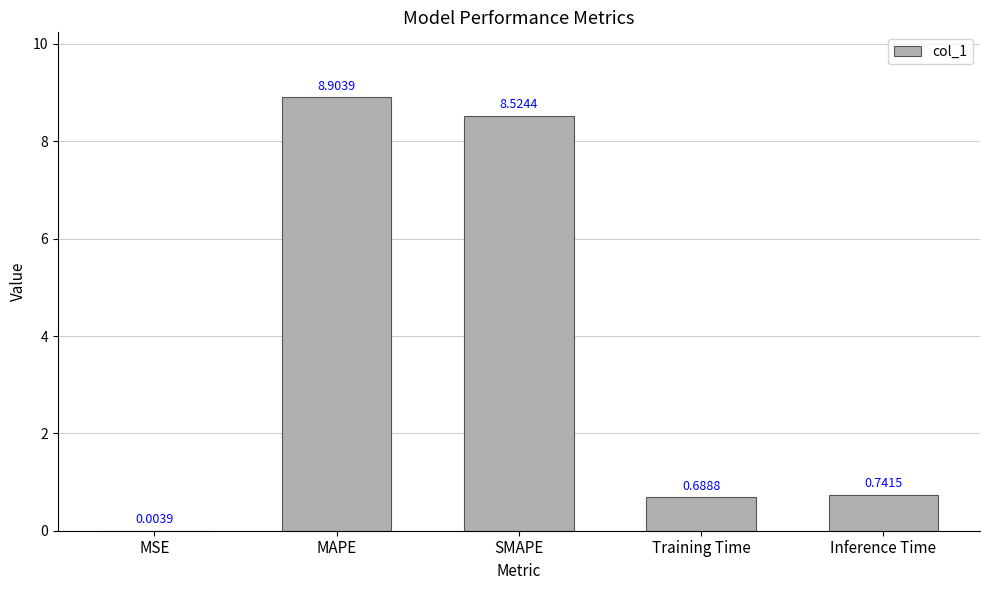

At which label is the value closest to 4?

Inference Time